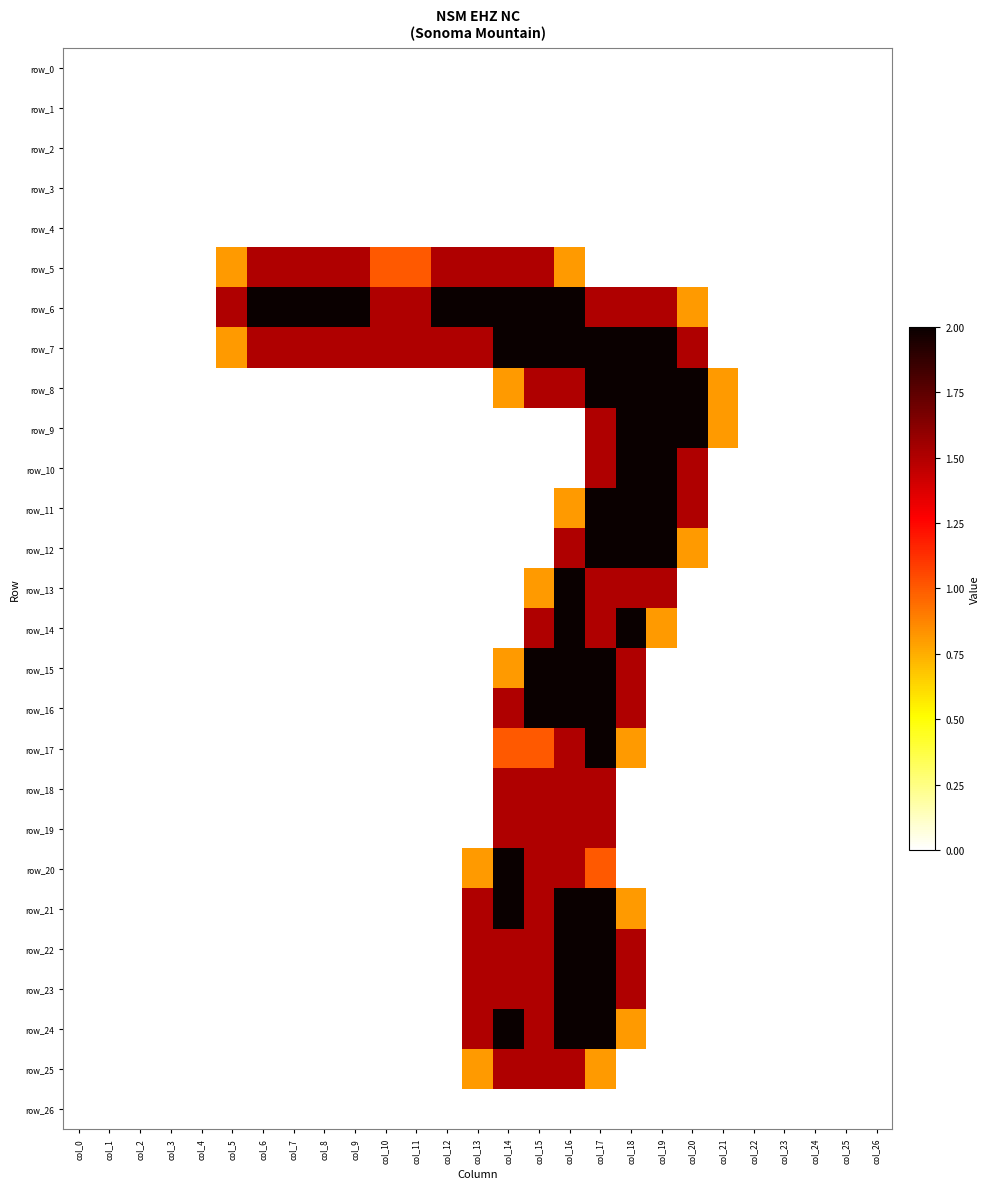

Is it true that row_15 equals -0.6 at col_4?

False